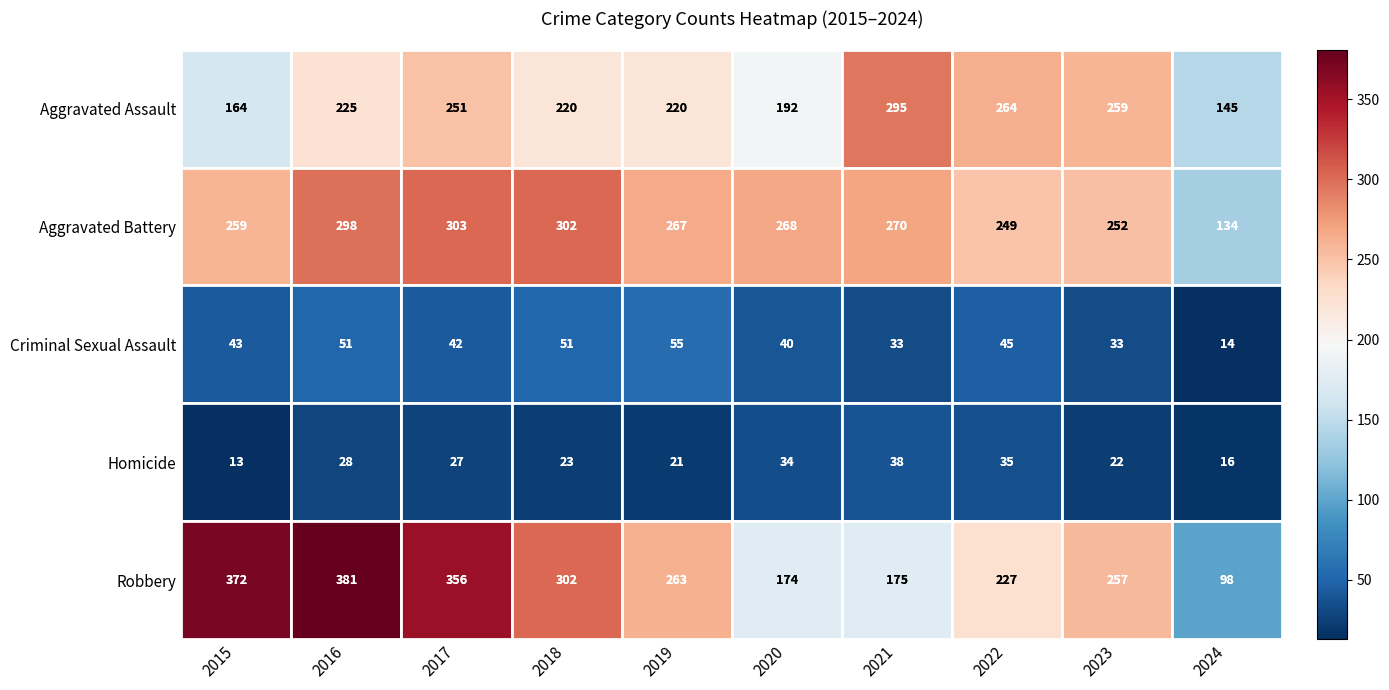

At 2024, list the series in order from smallest to largest.

Criminal Sexual Assault, Homicide, Robbery, Aggravated Battery, Aggravated Assault